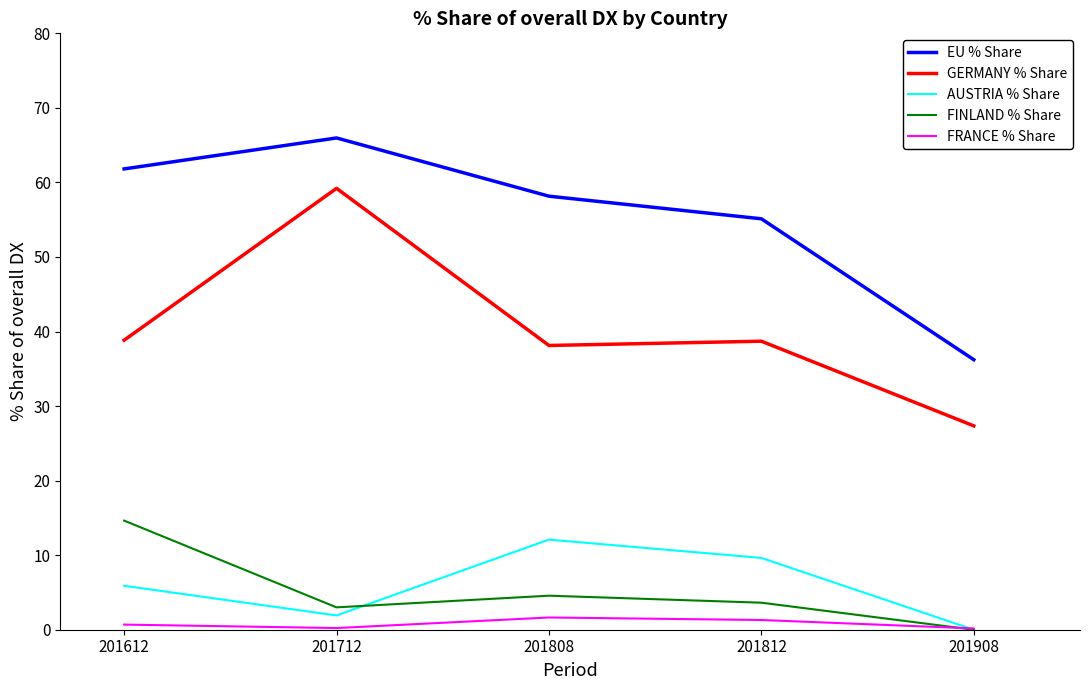

Which series has the largest total across all categories?

EU % Share